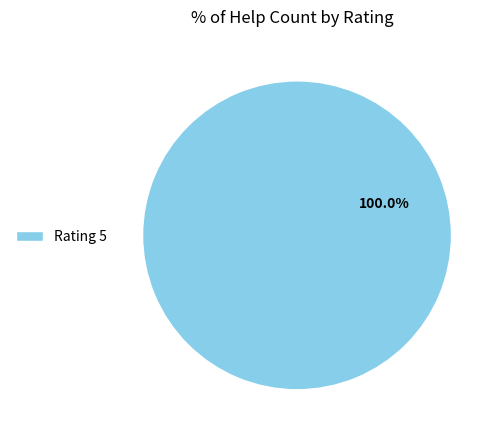

Is there a majority slice in this chart?

Yes